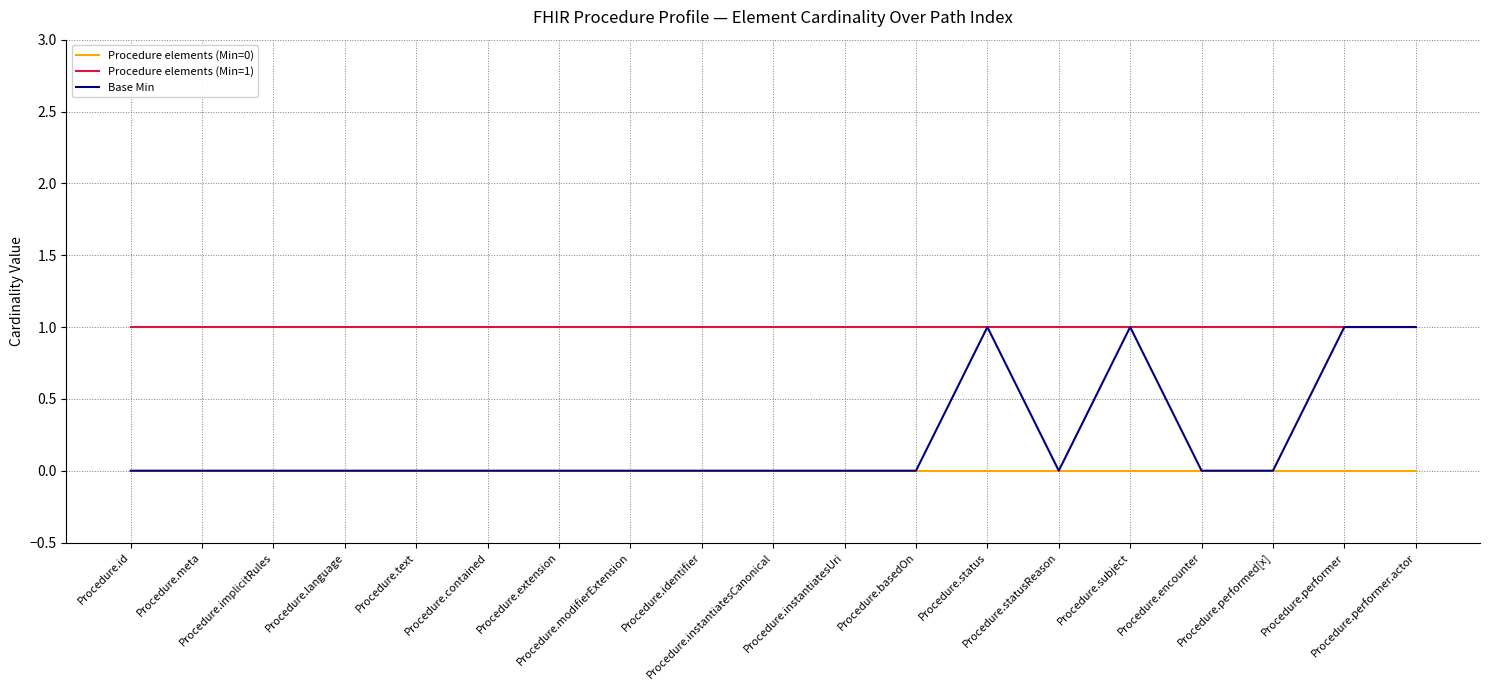

Rank the series by their average value, from lowest to highest.

Procedure elements (Min=0), Base Min, Procedure elements (Min=1)